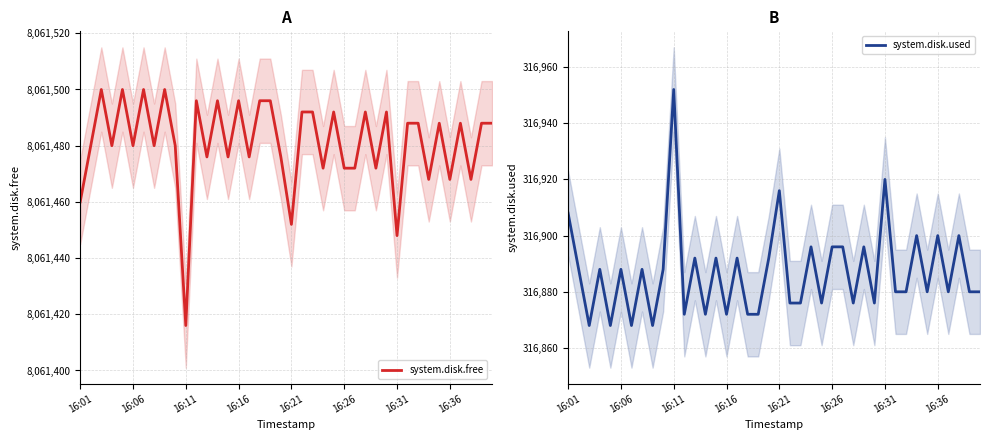

In system.disk.used, how many points are higher than both neighbors (excluding endpoints)?

14